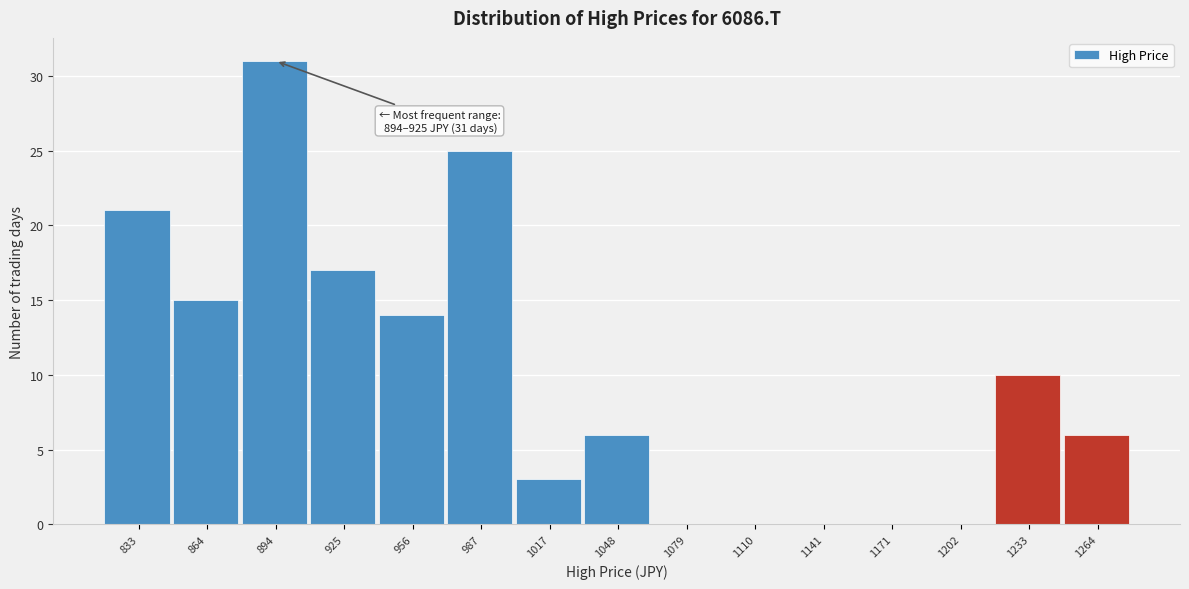

Reading left to right, transcribe all the data shown in this chart.

833=21	864=15	894=31	925=17	956=14	987=25	1017=3	1048=6	1079=0	1110=0	1141=0	1171=0	1202=0	1233=10	1264=6